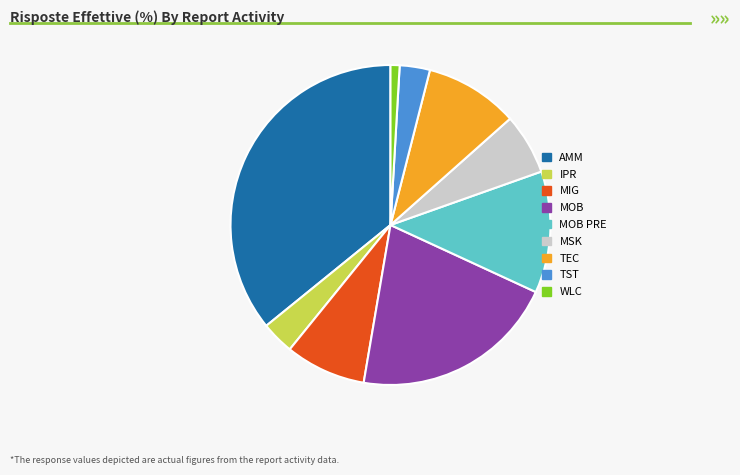

Is it true that MOB PRE is 12% of the pie?

True